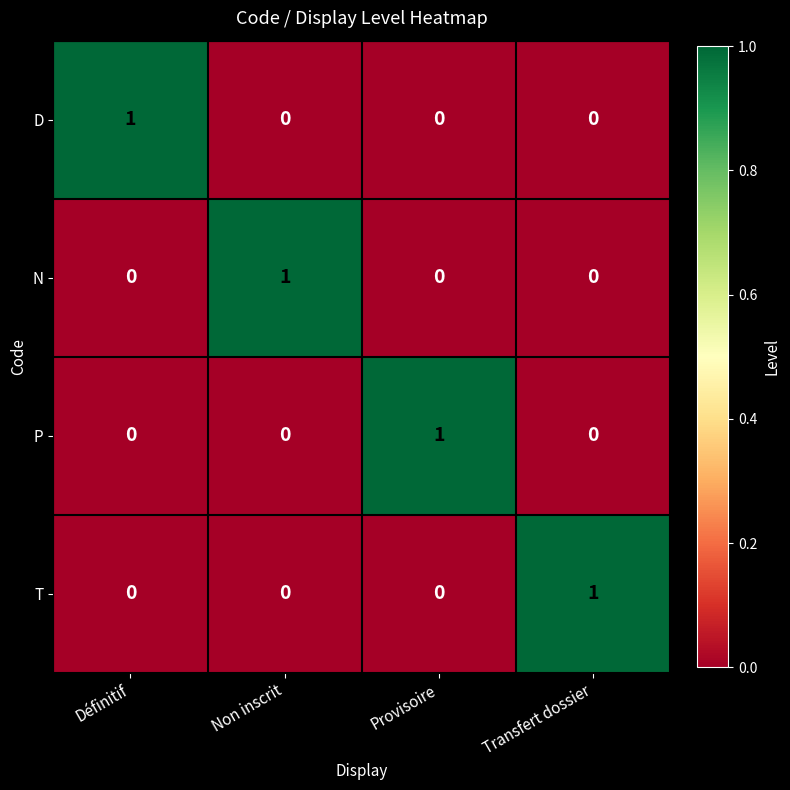

How many categories are shown in the chart?

4